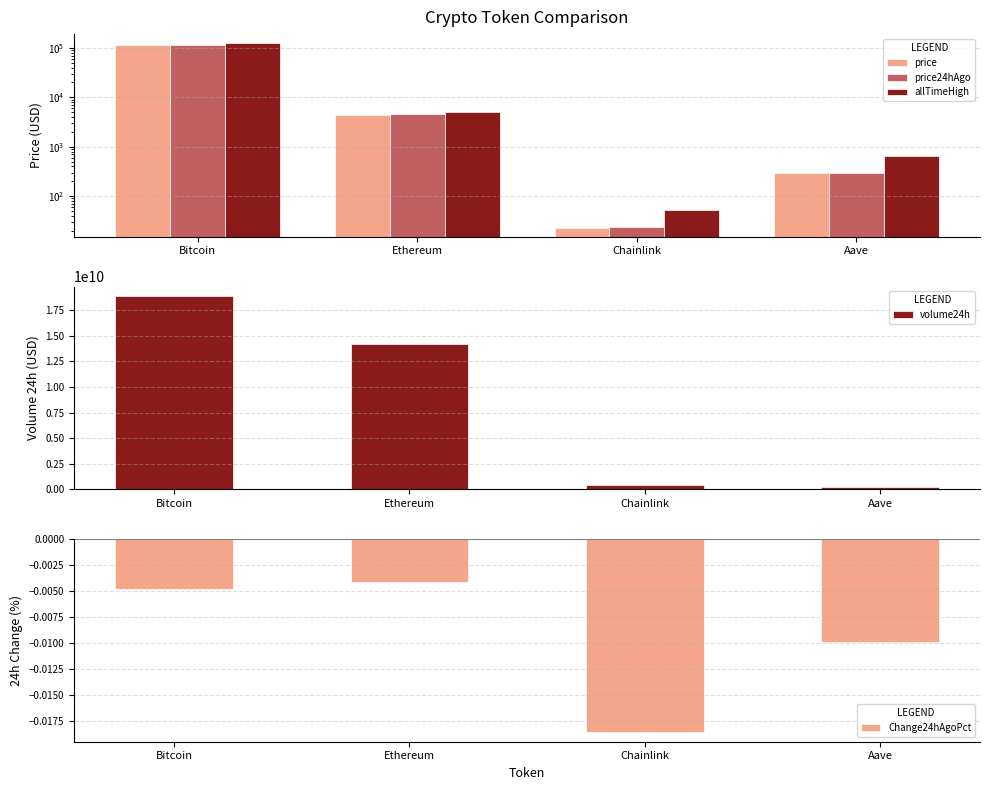

Which series changed the most between Bitcoin and Chainlink?

volume24h